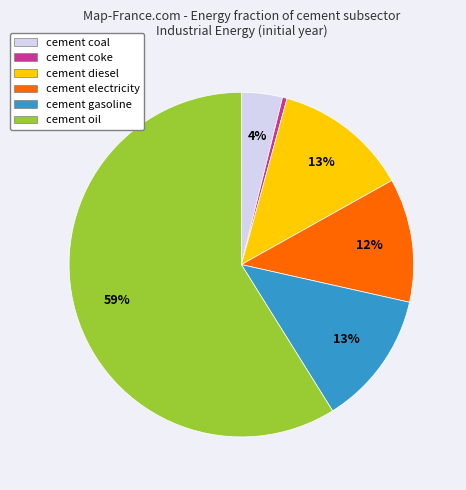

Is the sum of cement coke and cement oil greater than half?

Yes